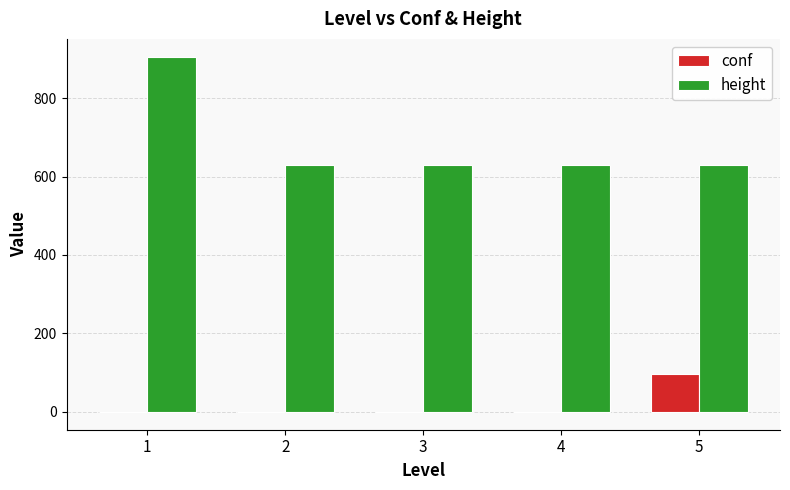

Is it true that height equals 322 at 1?

False